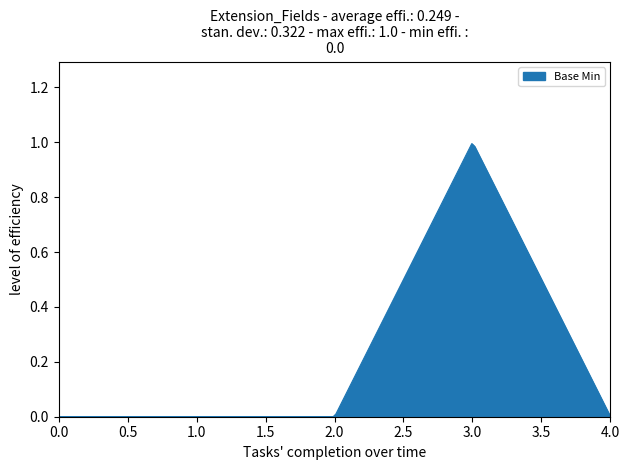

How many lines are shown in the chart?

1